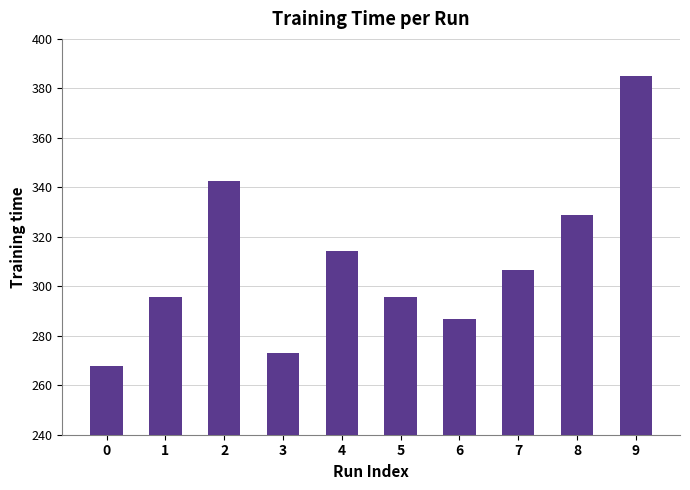

Reading left to right, extract all data points from this chart.

0=267.6	1=295.7	2=342.7	3=272.9	4=314.3	5=295.7	6=287.0	7=306.5	8=329.0	9=385.1